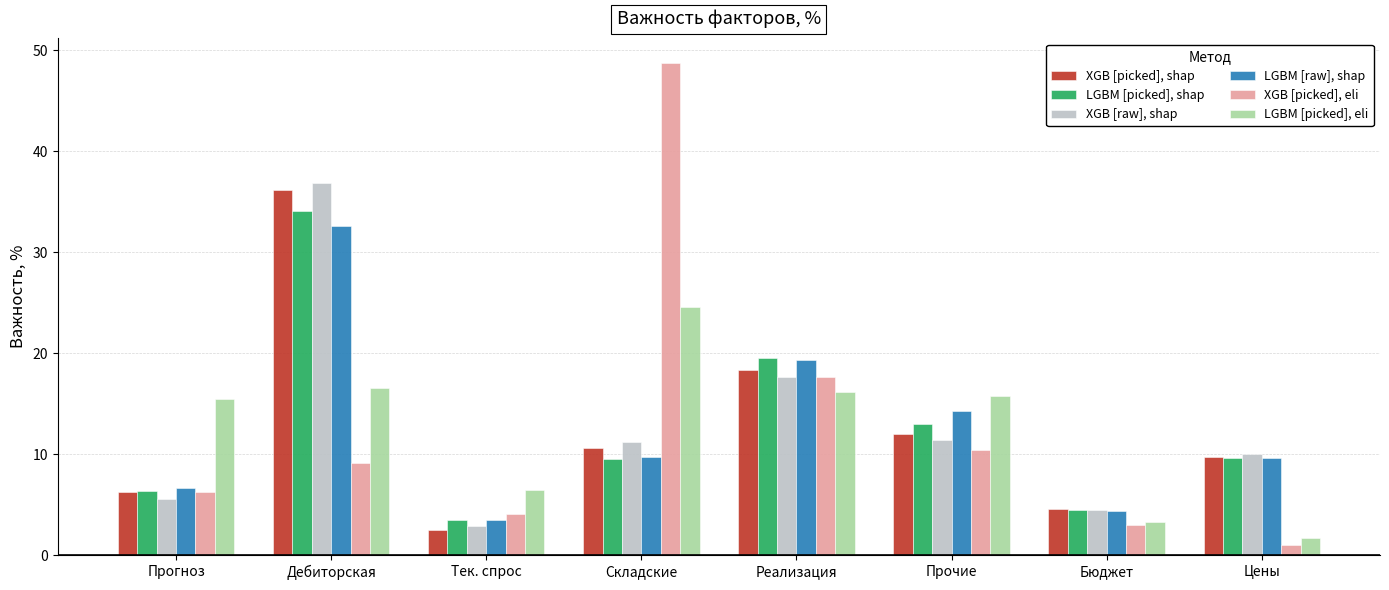

The LGBM [picked], eli series shows 26.8 at Прогноз. True or false?

False